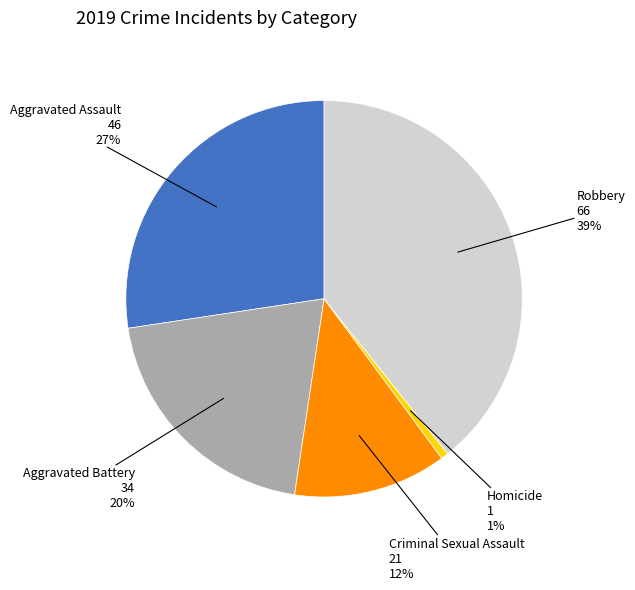

Is there a majority slice in this chart?

No